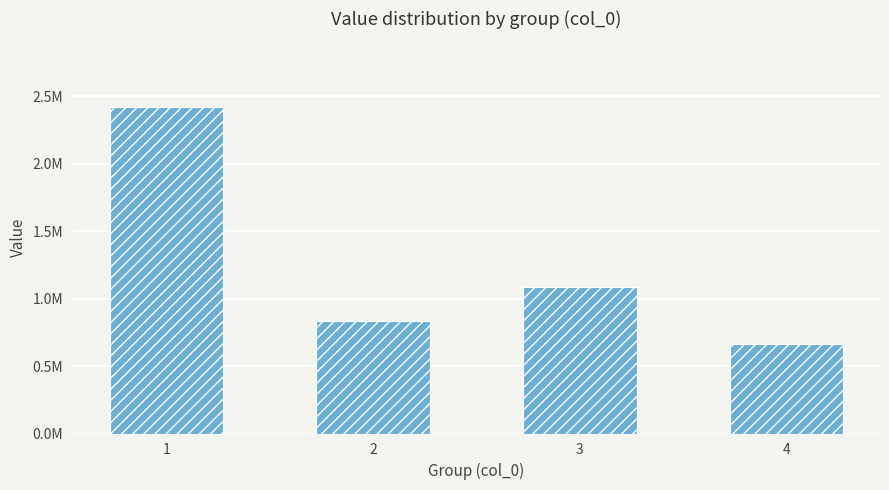

Which label corresponds to the largest value in the chart?

1